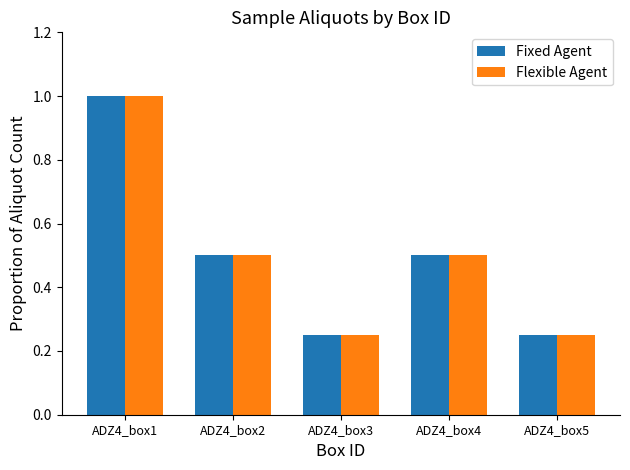

True or false: Fixed Agent has a value of 0.5 at ADZ4_box2.

True